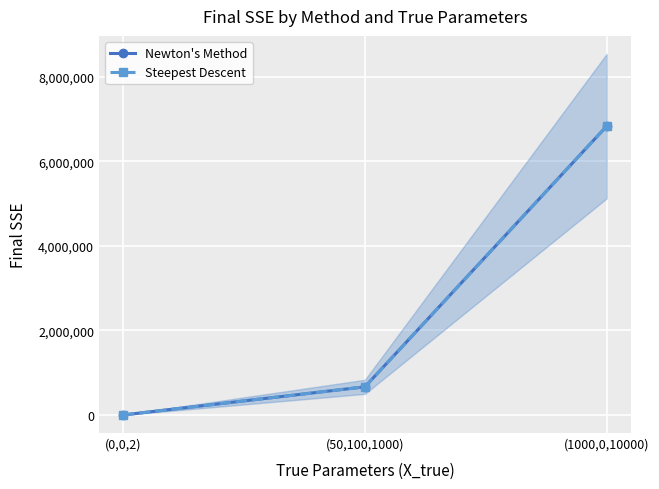

What is the approximate value of Steepest Descent at (0,0,2)?

1447.9